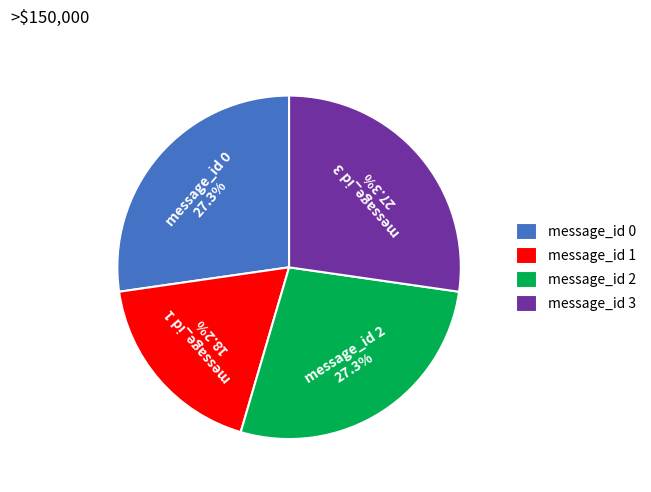

To the nearest percent, what portion does message_id 3 represent?

27%